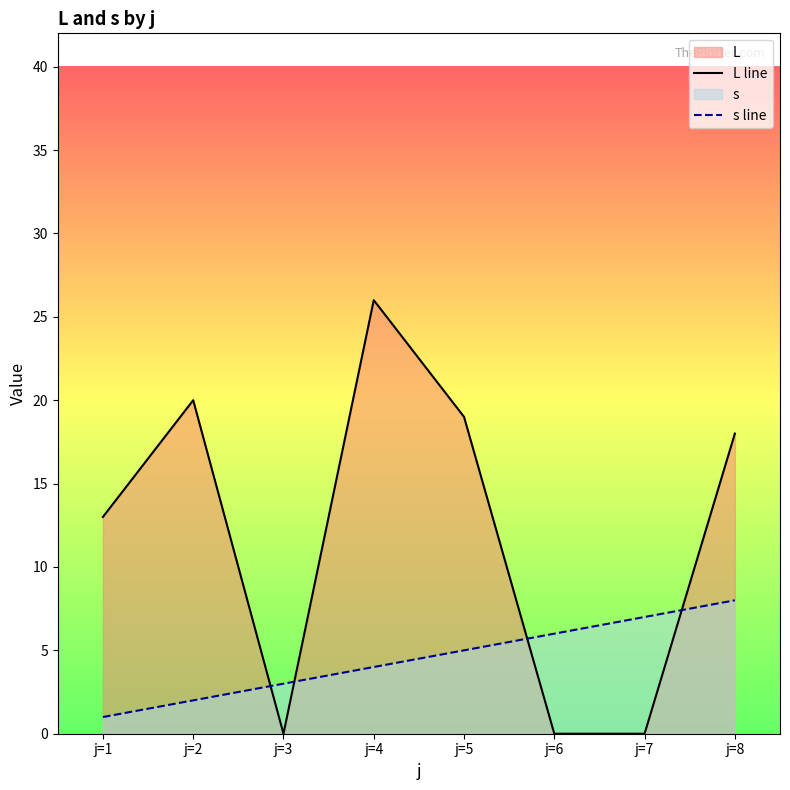

Which series ends up on top after the final intersection of L line and s line?

L line